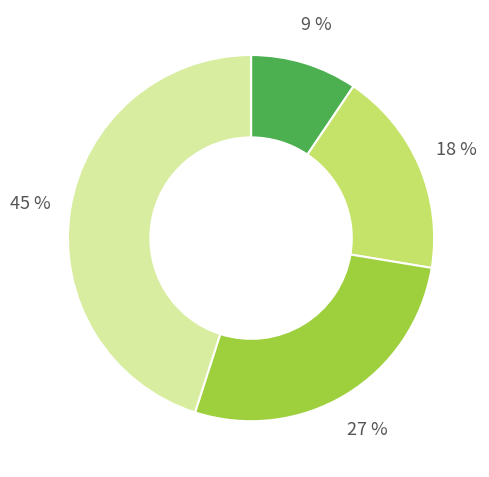

Is there any slice that represents more than half of the pie?

No